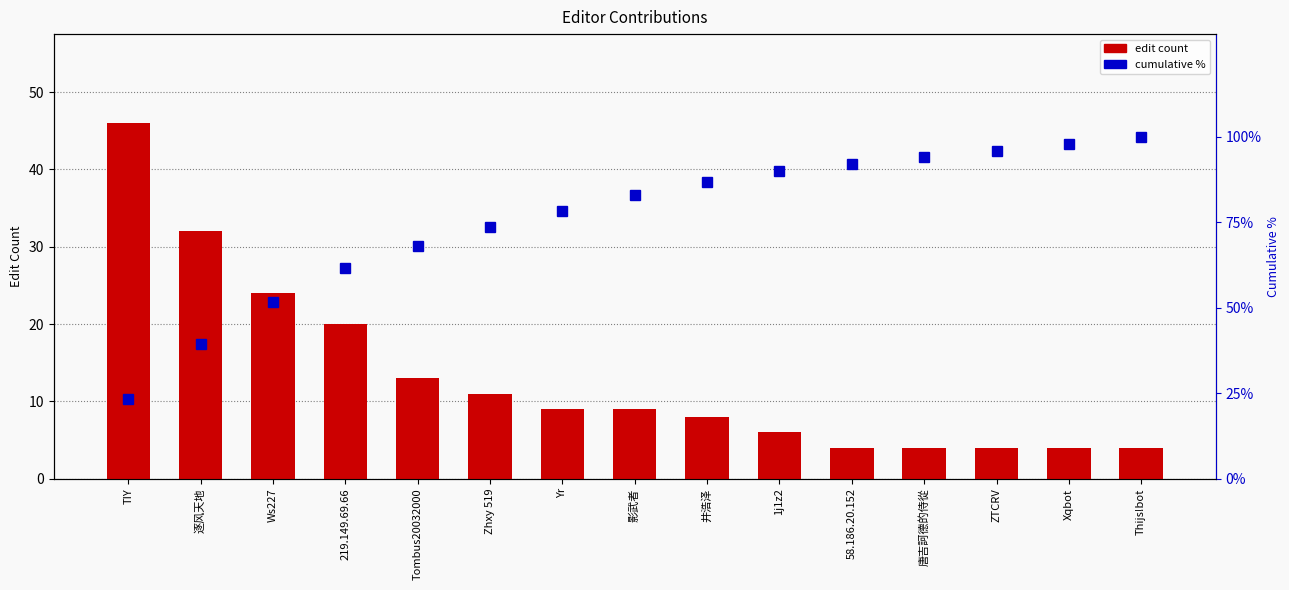

At 井浩泽, list the series in order from largest to smallest.

cumulative %, edit count